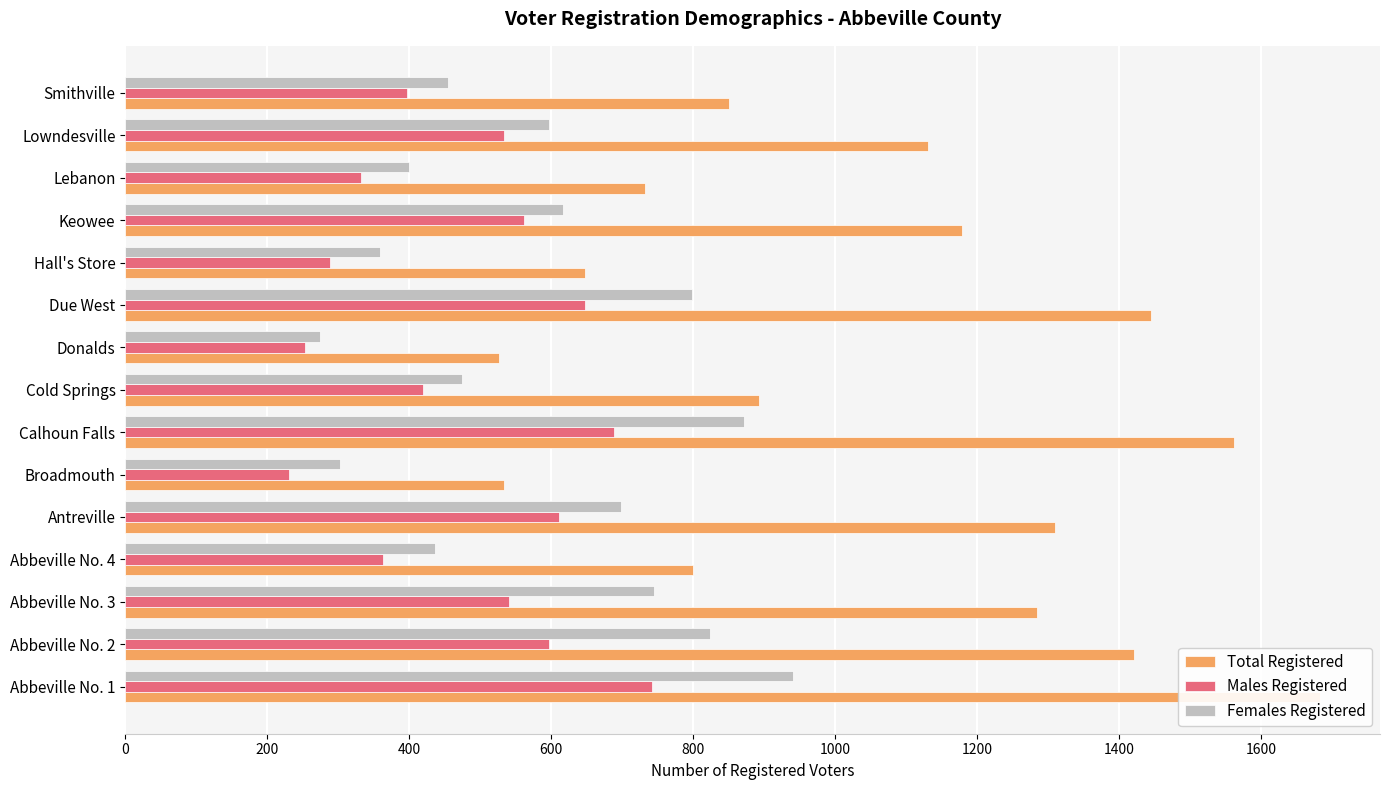

How many data points in Total Registered are less than 1130?

7